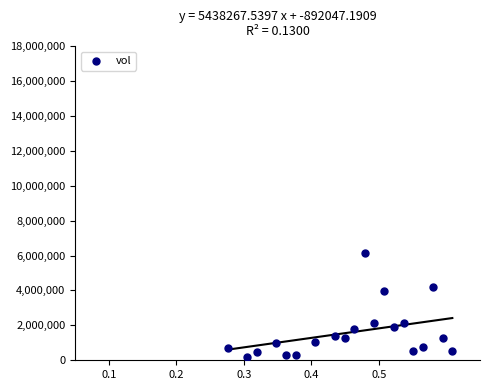

What is the range of Y values (max minus min)?

5924600